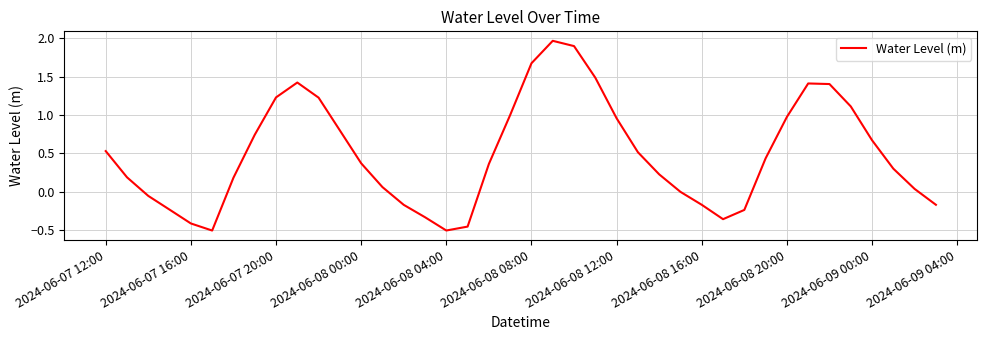

What is the average value?

0.5